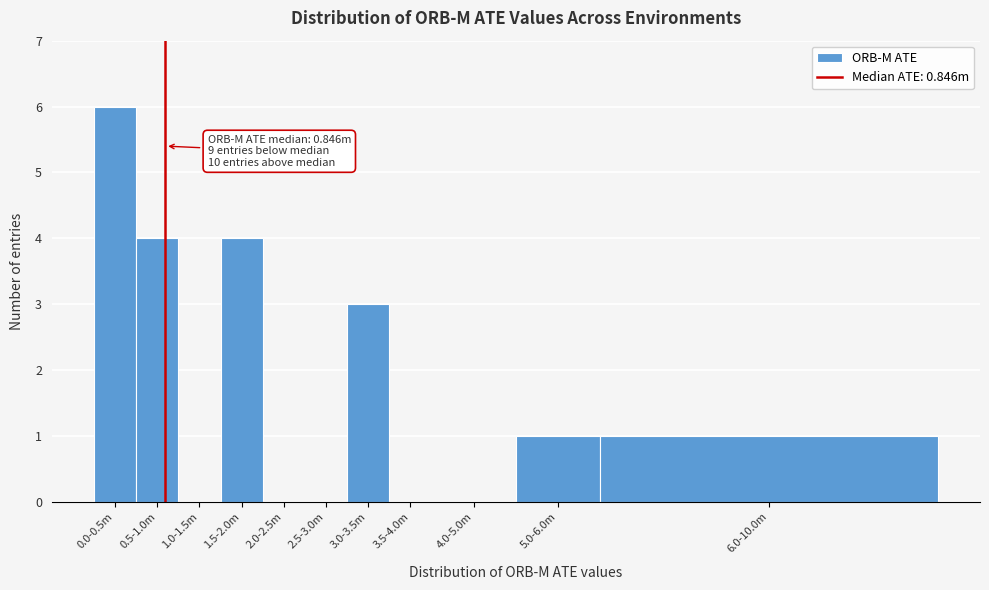

Reading right to left, transcribe all the data shown in this chart.

6.0-10.0m=1	5.0-6.0m=1	4.0-5.0m=0	3.5-4.0m=0	3.0-3.5m=3	2.5-3.0m=0	2.0-2.5m=0	1.5-2.0m=4	1.0-1.5m=0	0.5-1.0m=4	0.0-0.5m=6